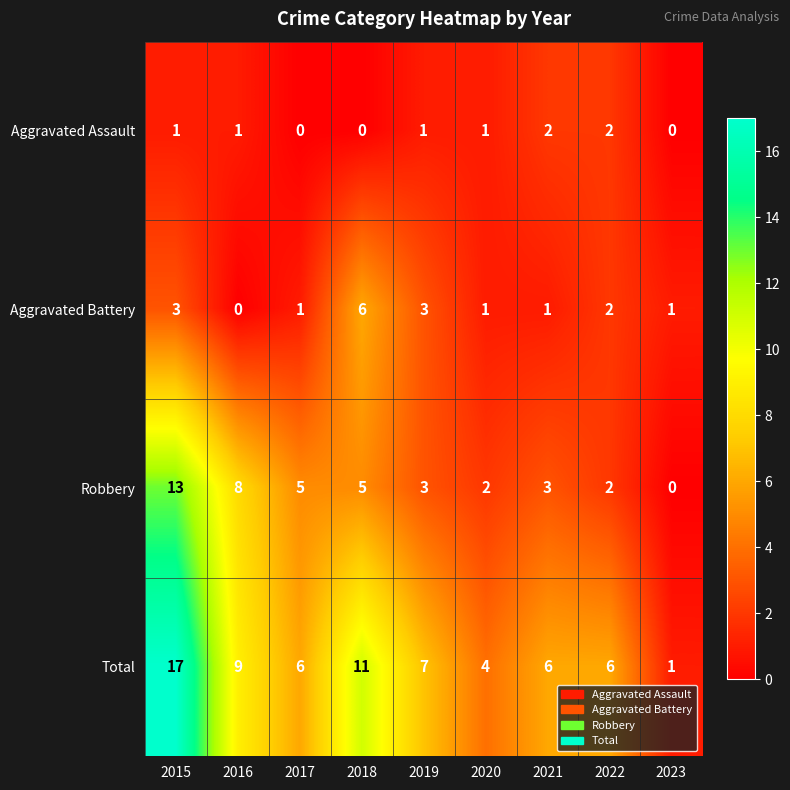

How many values in the Aggravated Battery series are below 1?

1